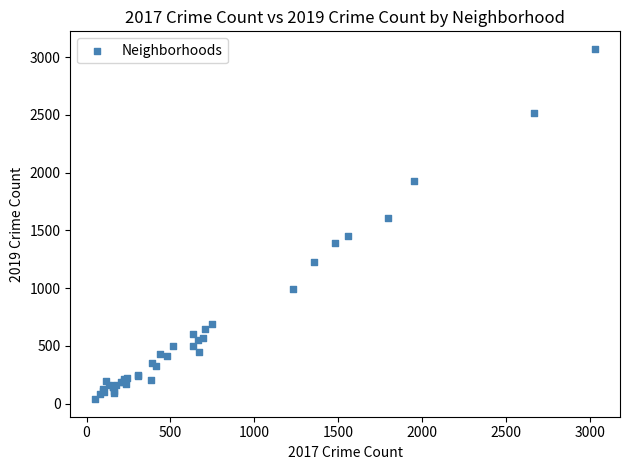

What Y value in the scatter plot is closest to 1555?

1604